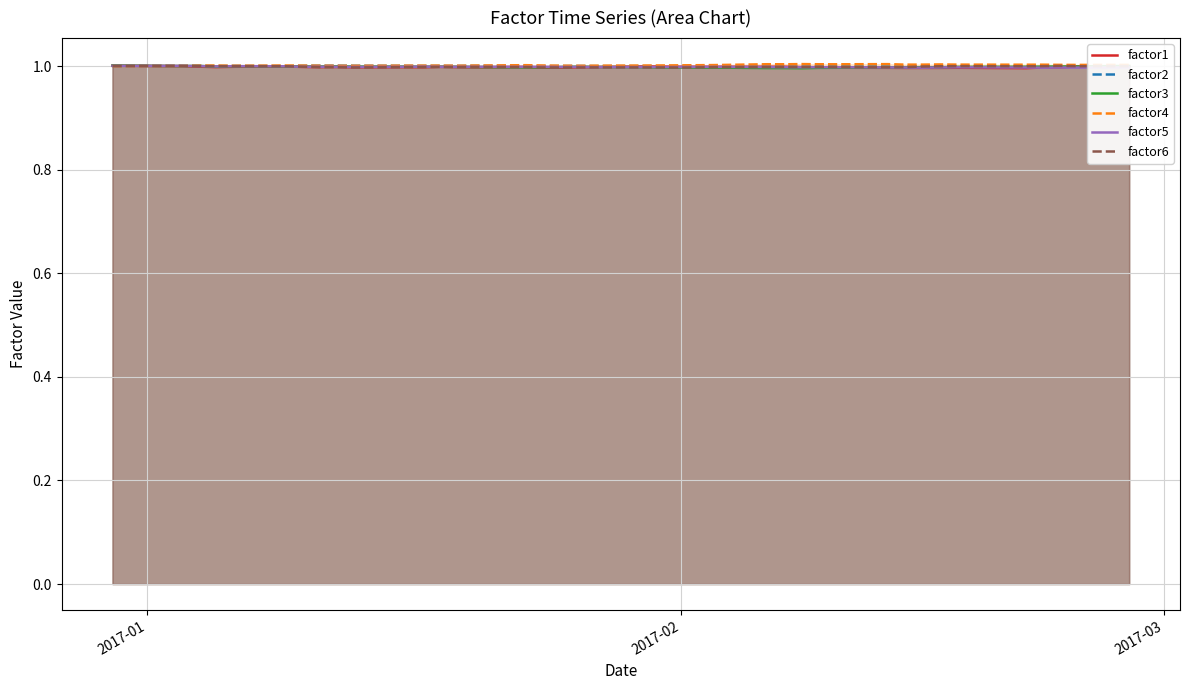

What is the lowest value of the factor4 series?

1.0